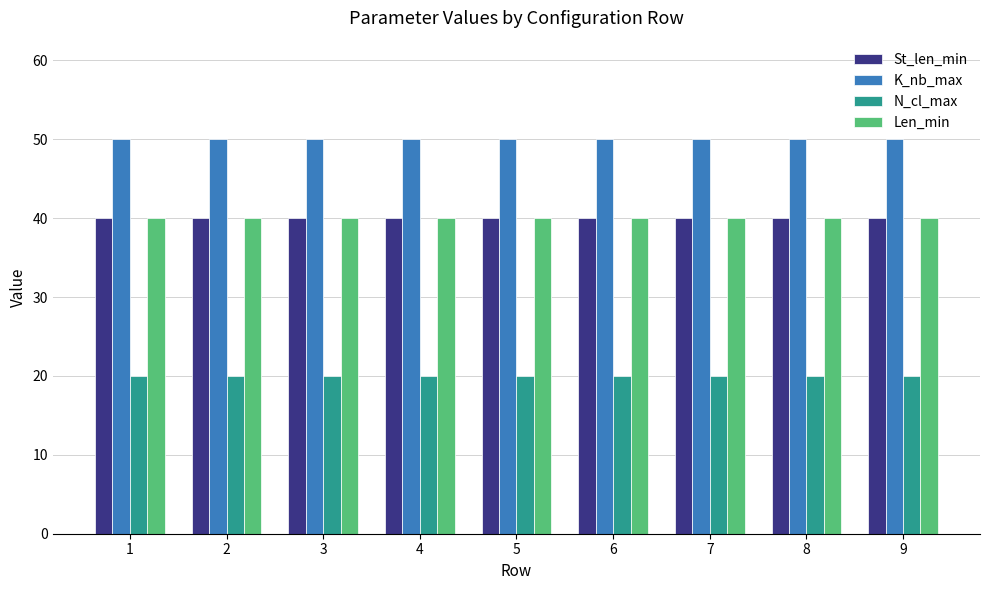

The K_nb_max series shows 50 at 4. True or false?

True